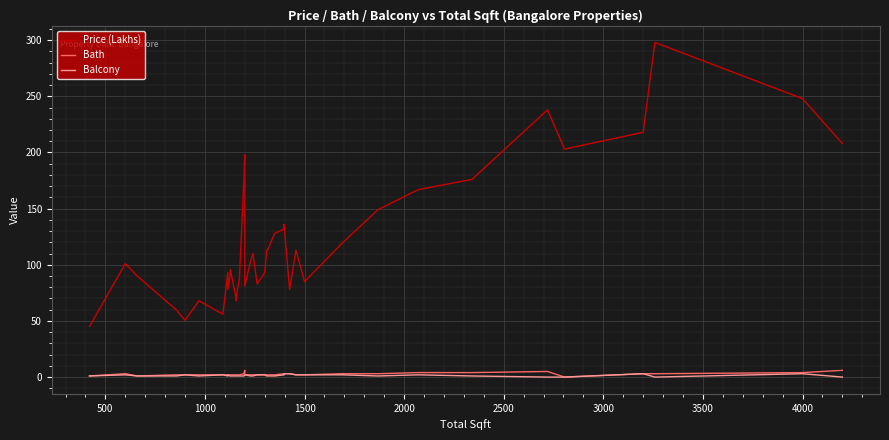

True or false: Price (Lakhs) has more than 1 interior local peaks.

True